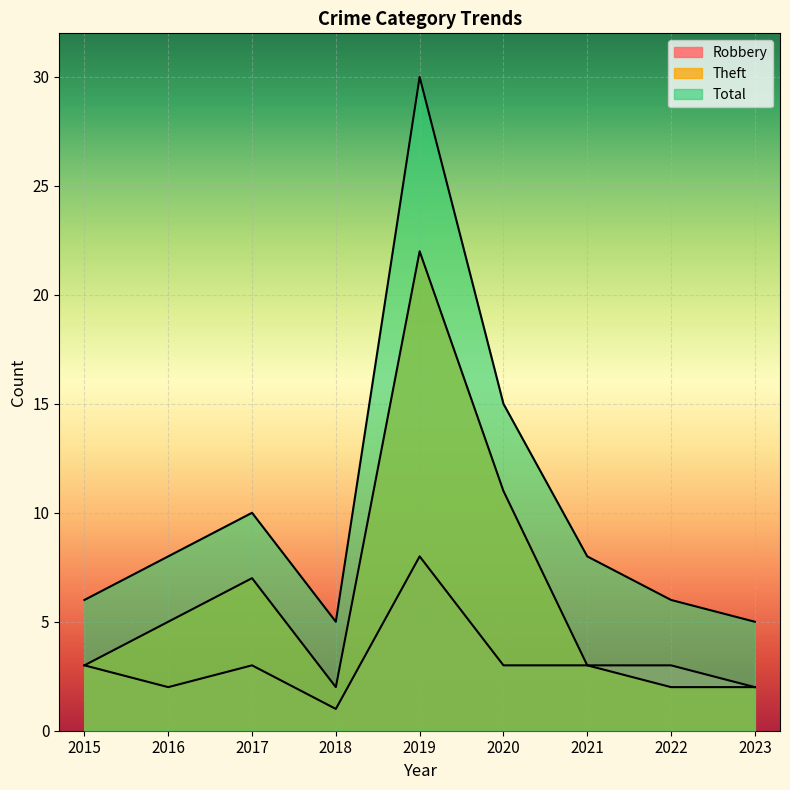

What is the highest value of the Theft series?

22